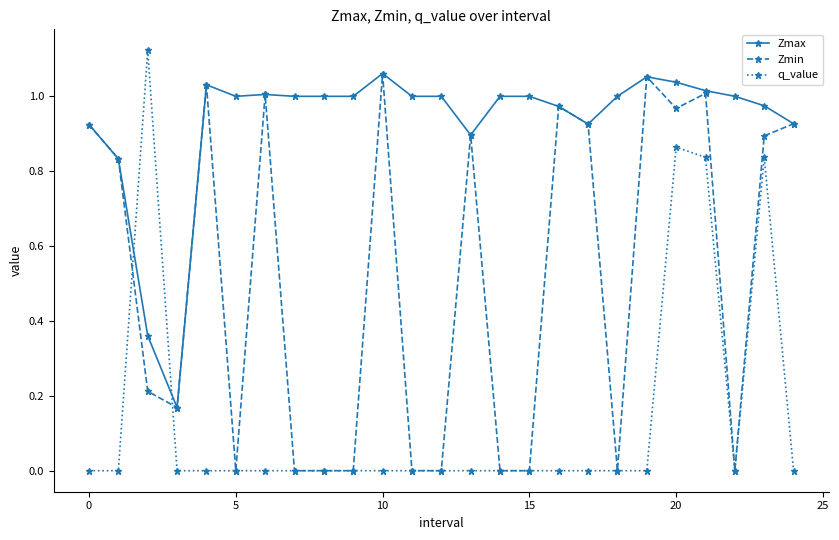

True or false: q_value and Zmax cross at least once.

True